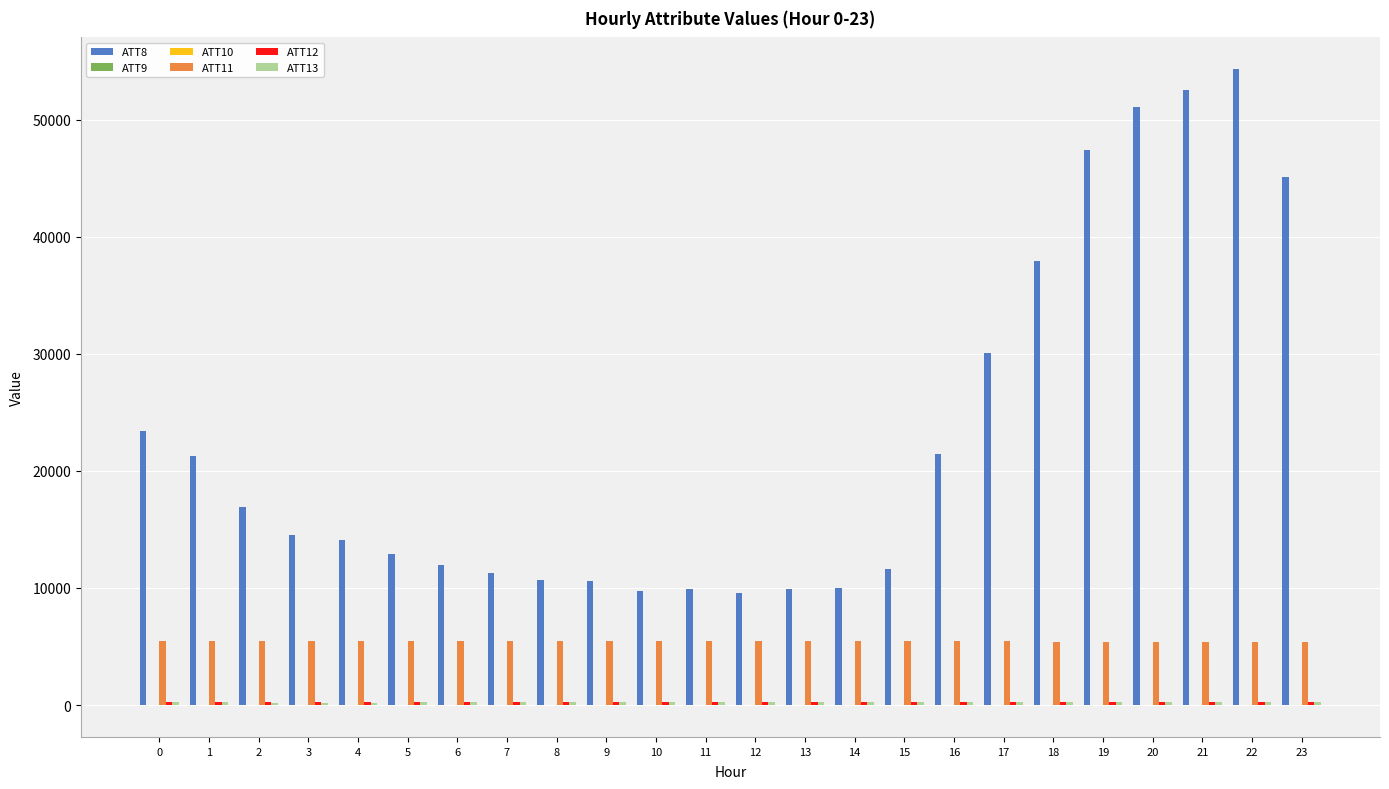

The ATT8 series shows 2589.7 at 14. True or false?

False